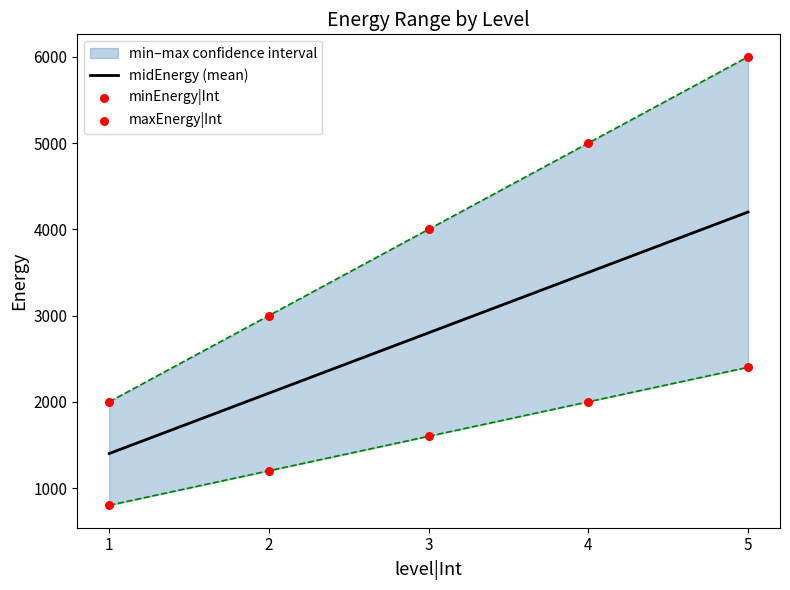

Which series has the largest Y range (max minus min)?

maxEnergy|Int